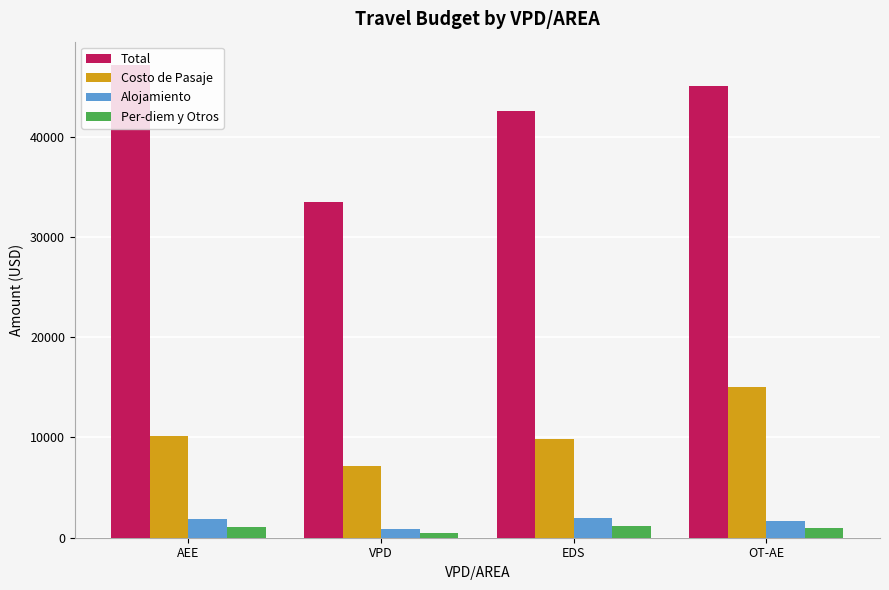

What is the difference between the maximum and second lowest values in the Alojamiento series?

225